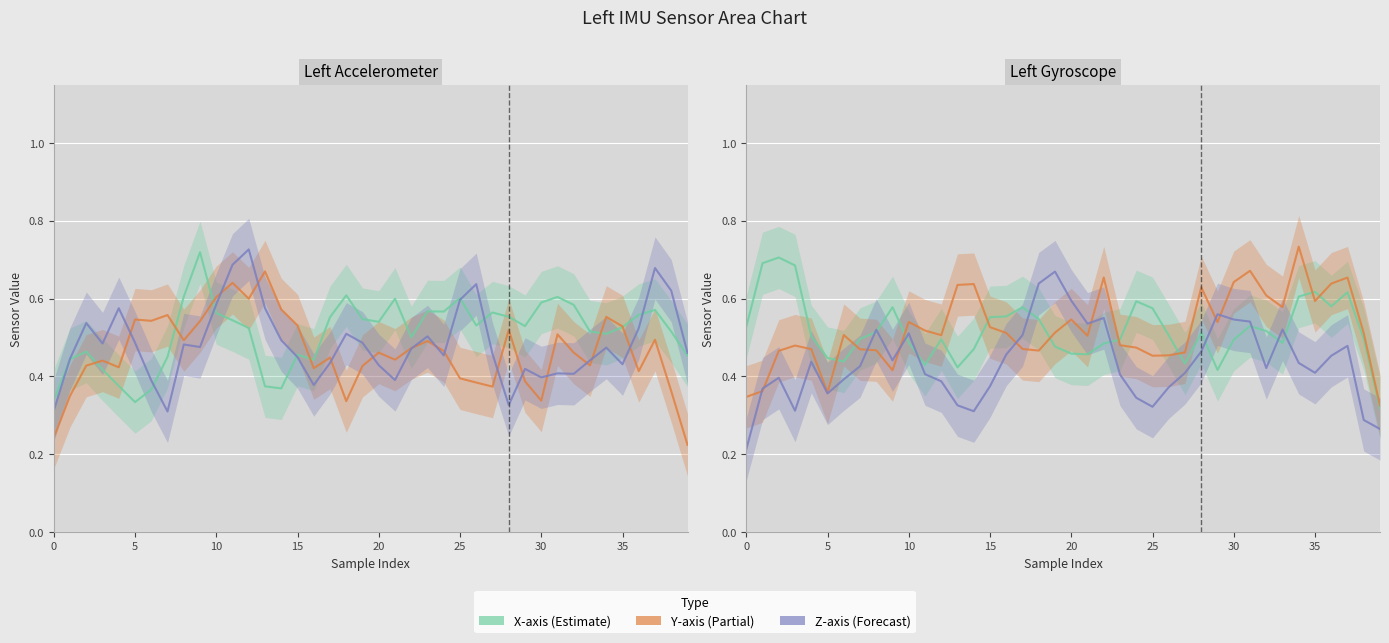

What is the sum of all Left_Gyro_Y values?

20.8